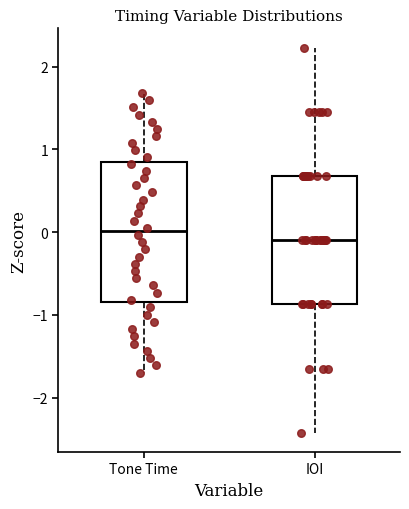

Which box has the lowest median line?

IOI